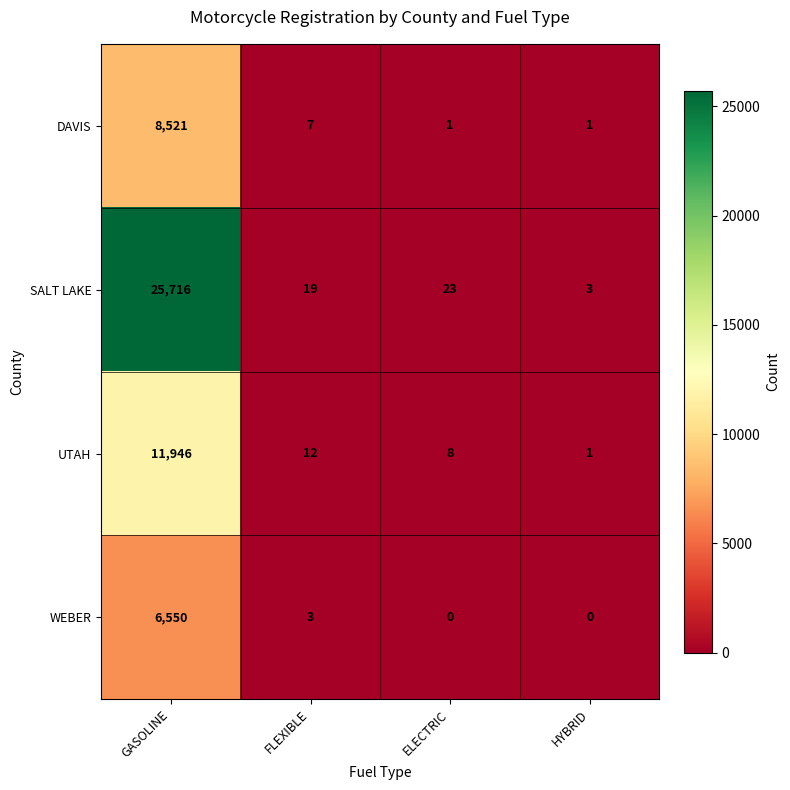

How many series are shown in this chart?

4